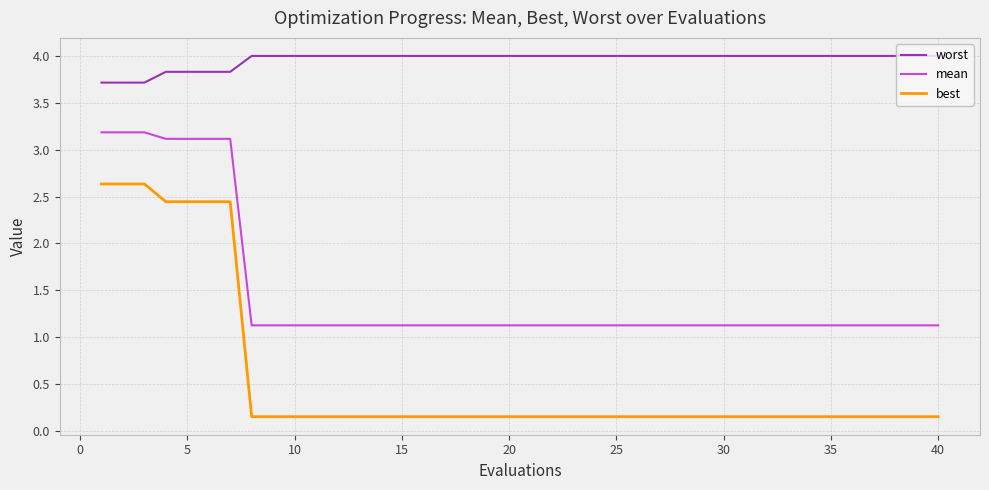

Which series has the largest range (max minus min)?

best